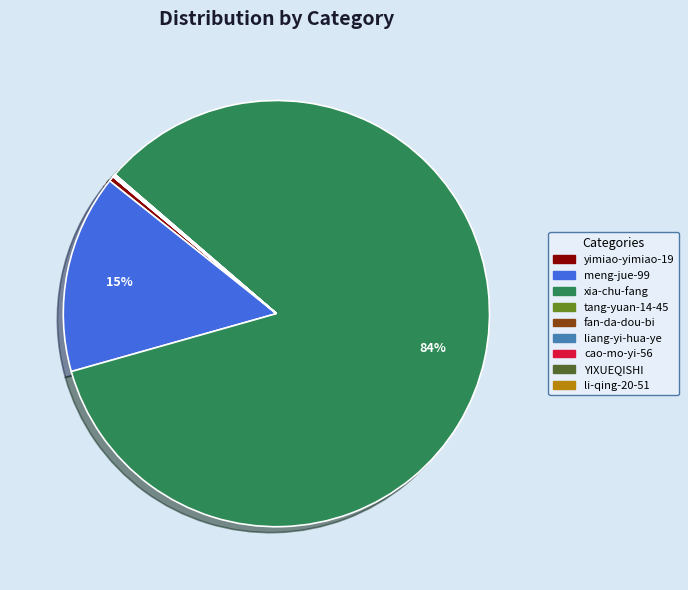

What is the largest slice in the pie chart?

xia-chu-fang